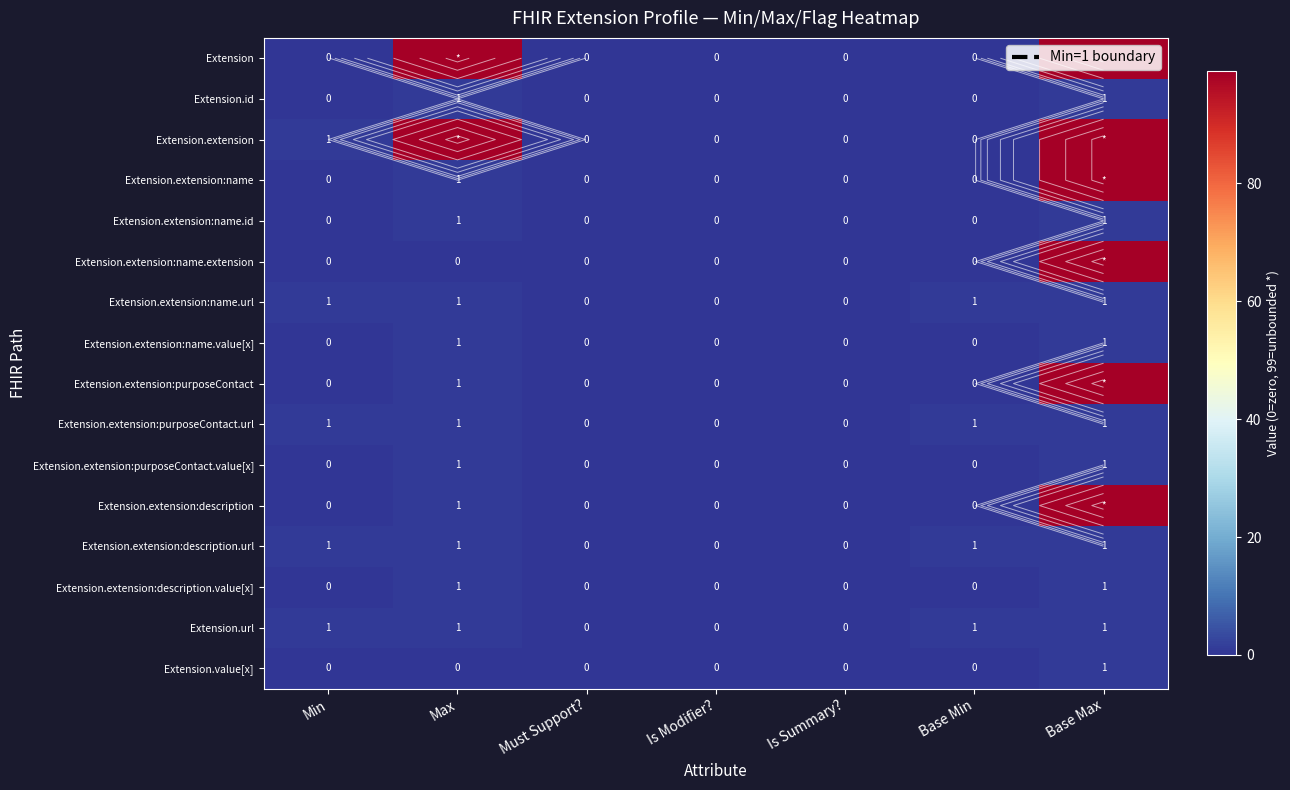

Between Is Summary? and Base Min, which series saw the biggest shift?

Extension.extension:name.url